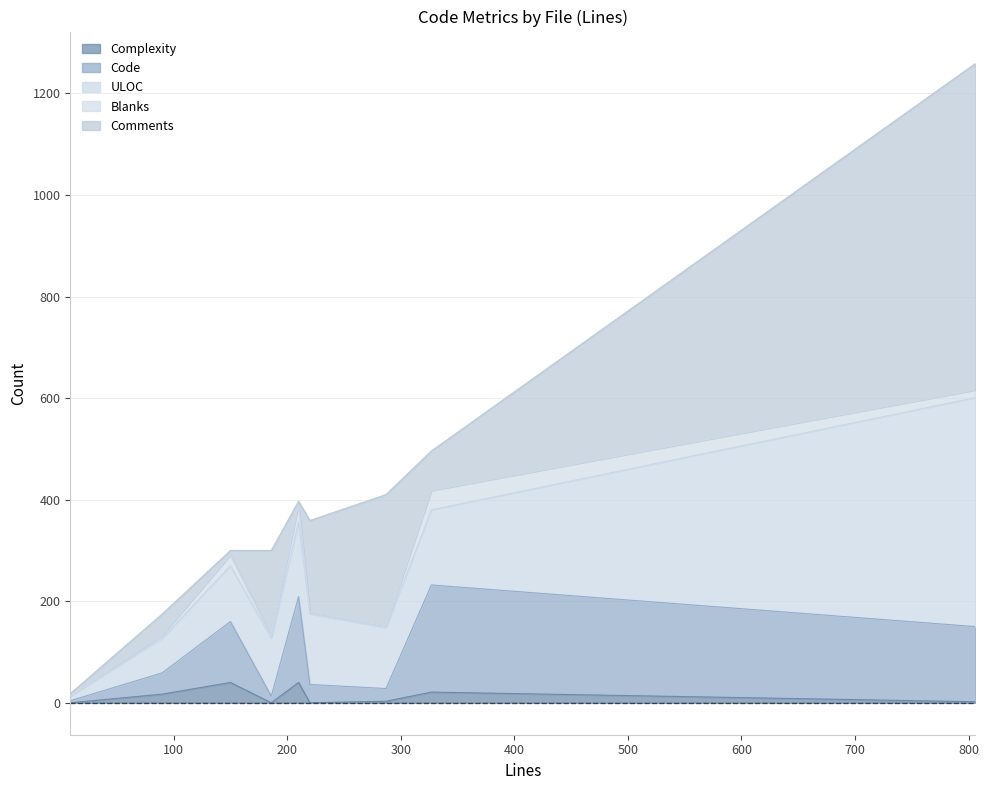

Between serve-static.test.ts and node.test.ts, which series saw the biggest shift?

Comments